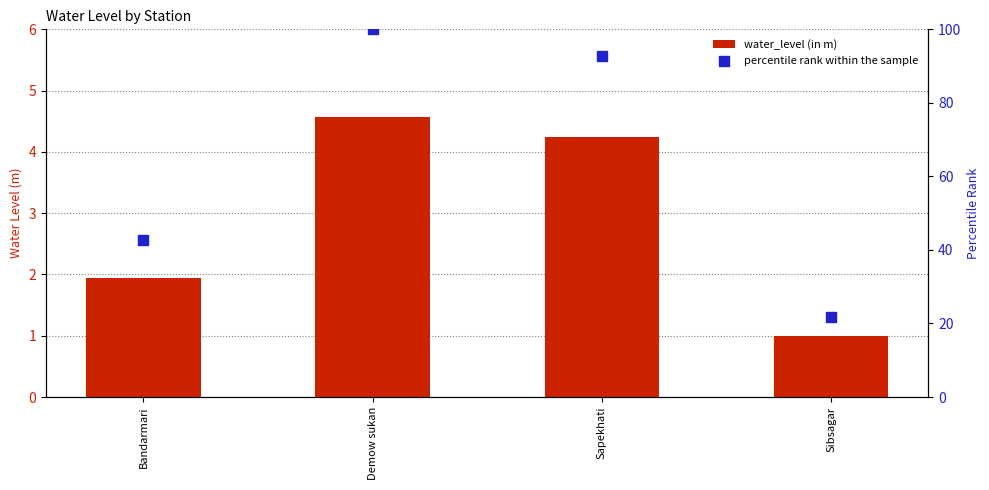

Which series contains the lowest Y value?

water_level (in m)